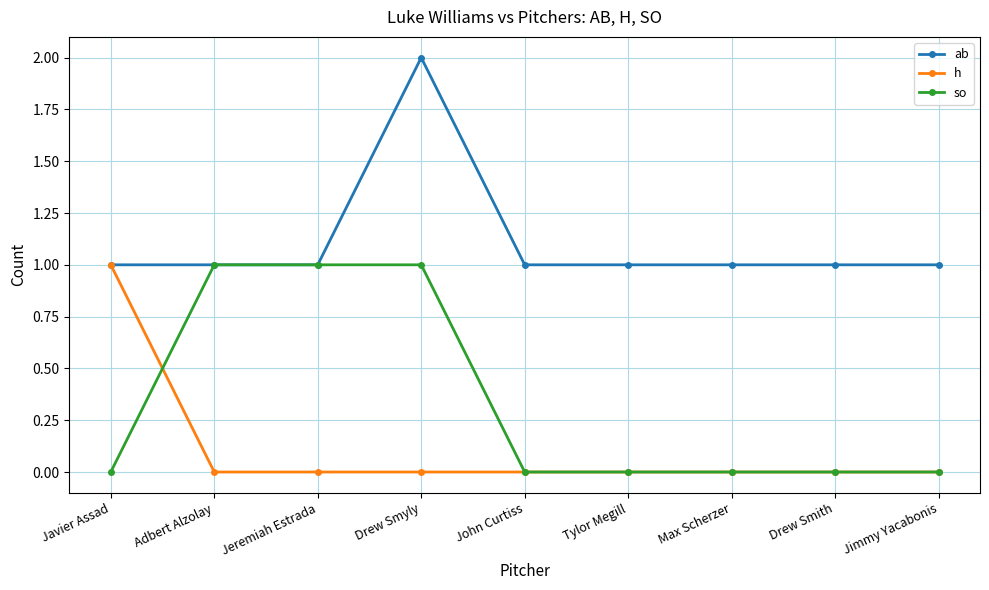

Reading left to right, extract all data points from this chart.

ab: Javier Assad=1	Adbert Alzolay=1	Jeremiah Estrada=1	Drew Smyly=2	John Curtiss=1	Tylor Megill=1	Max Scherzer=1	Drew Smith=1	Jimmy Yacabonis=1
h: Javier Assad=1	Adbert Alzolay=0	Jeremiah Estrada=0	Drew Smyly=0	John Curtiss=0	Tylor Megill=0	Max Scherzer=0	Drew Smith=0	Jimmy Yacabonis=0
so: Javier Assad=0	Adbert Alzolay=1	Jeremiah Estrada=1	Drew Smyly=1	John Curtiss=0	Tylor Megill=0	Max Scherzer=0	Drew Smith=0	Jimmy Yacabonis=0